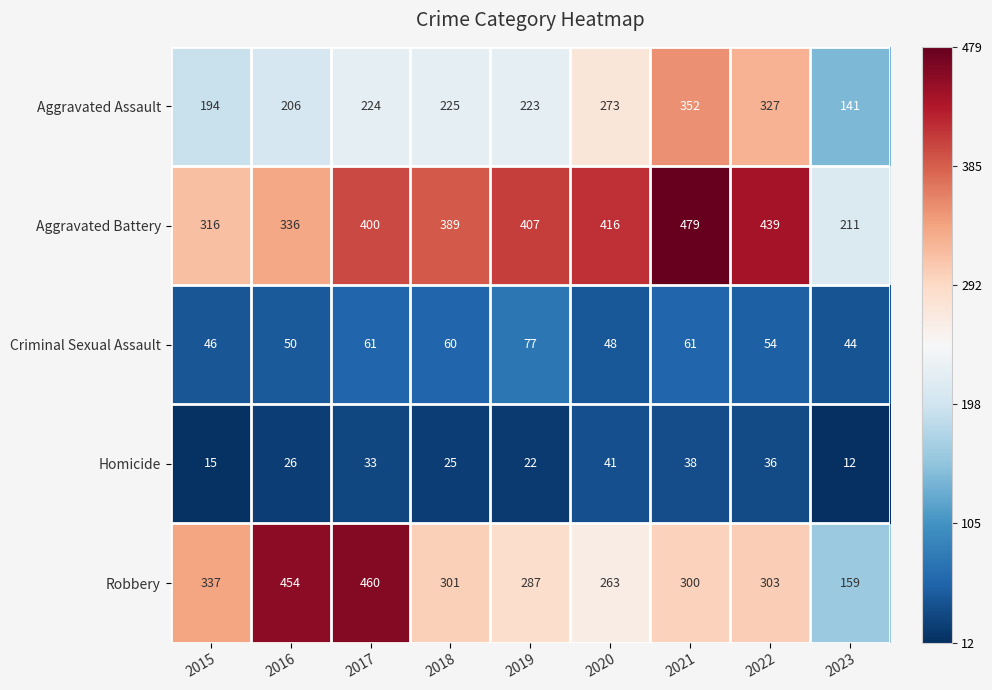

Where is Criminal Sexual Assault nearest to the value 60?

2018